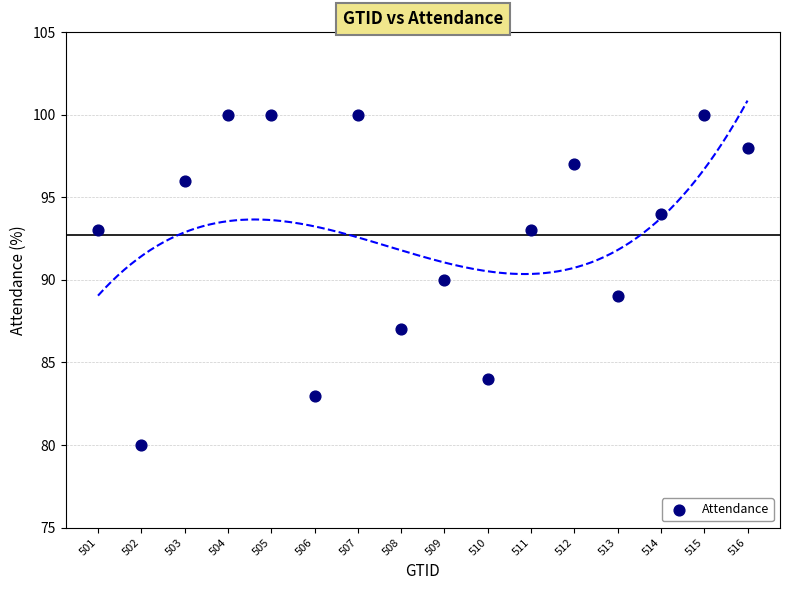

What is the range of Y values (max minus min)?

20